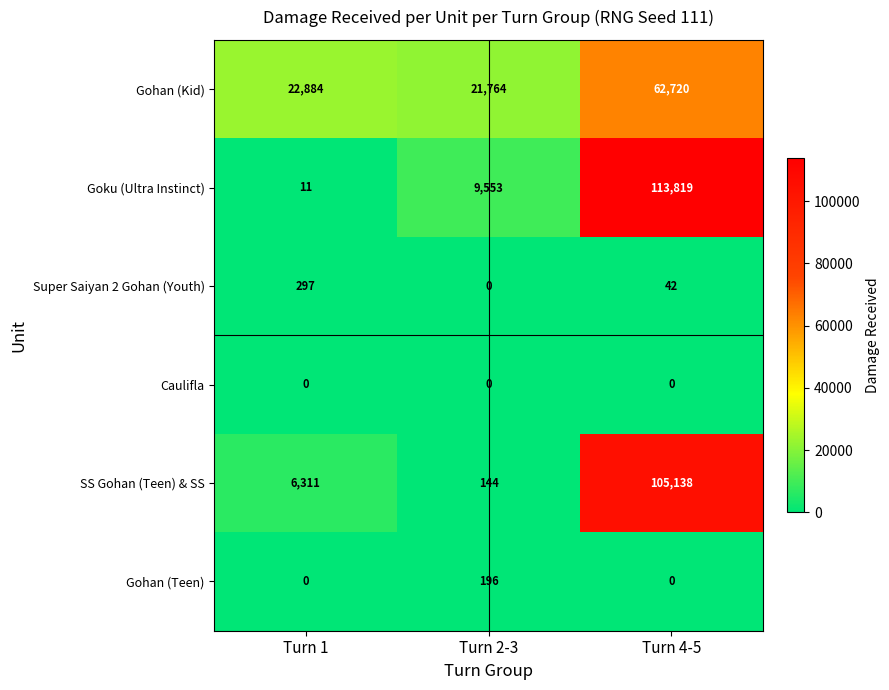

The Gohan (Teen) series shows 281 at Turn 2-3. True or false?

False